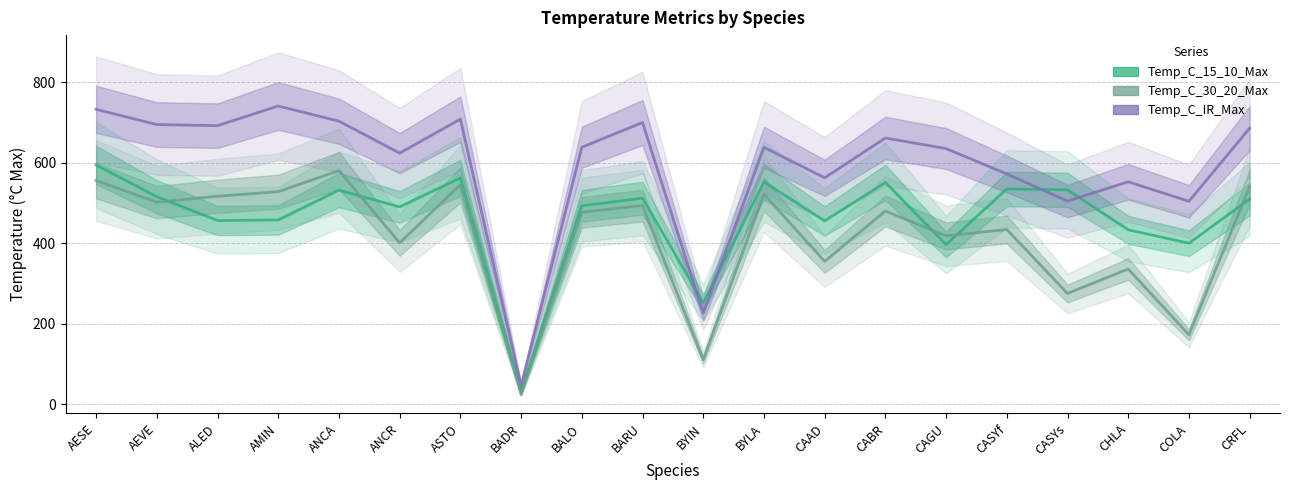

At which category does Temp_C_IR_Max reach its first local peak?

AMIN